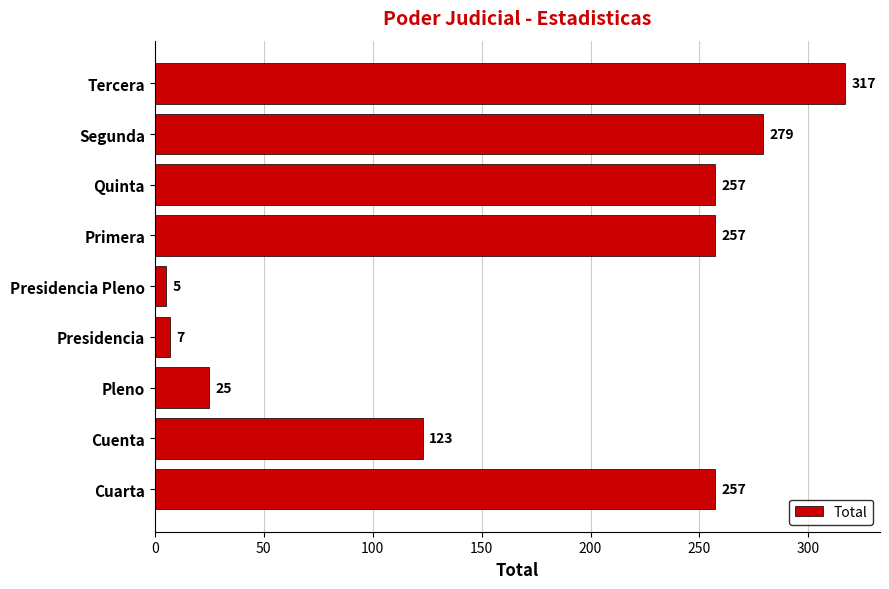

How many data points are less than 257?

4